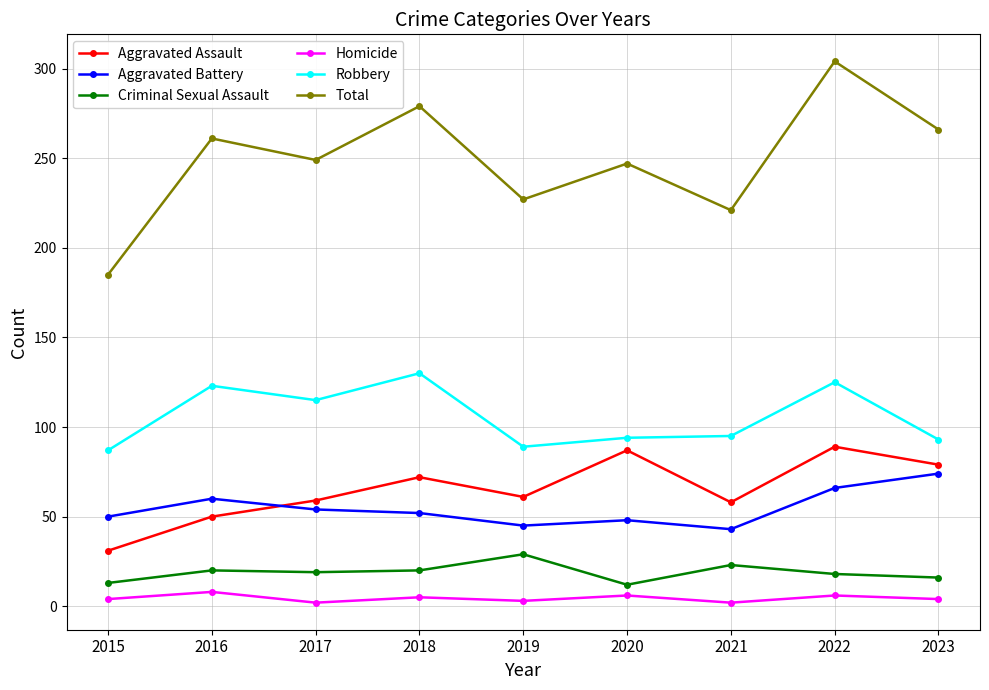

True or false: Total and Homicide intersect in this chart.

False